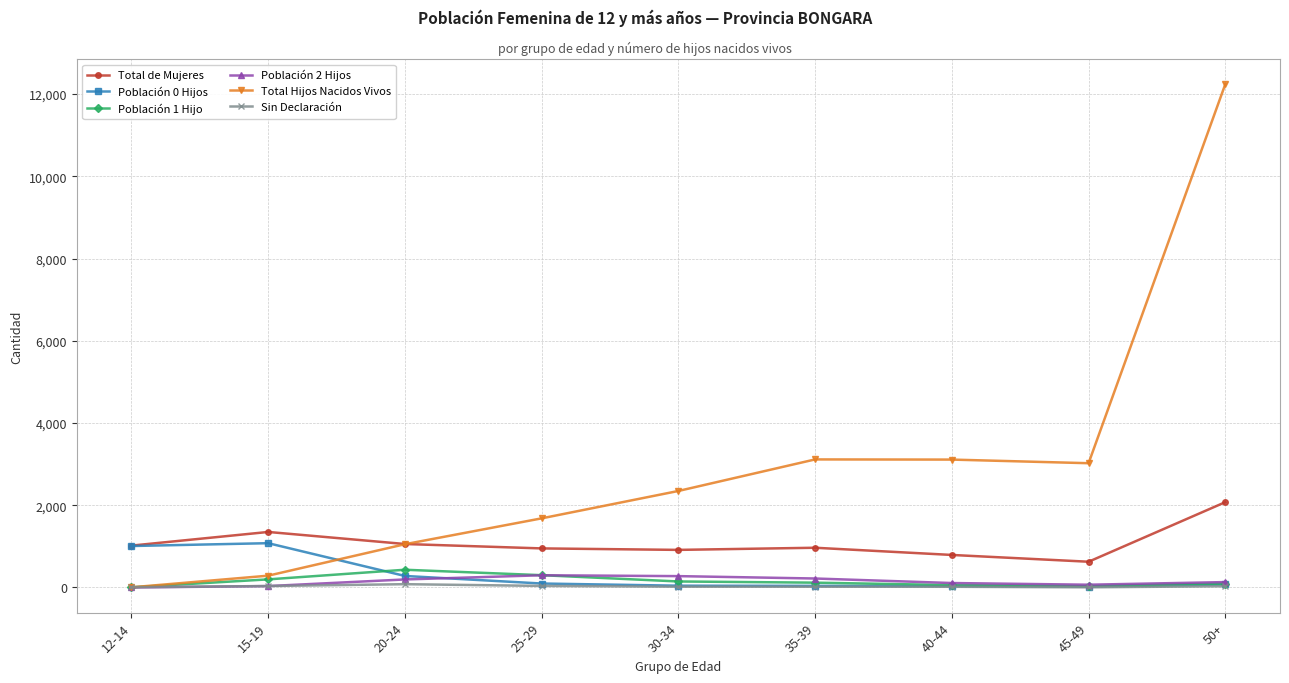

What position from the left is 30-34?

5